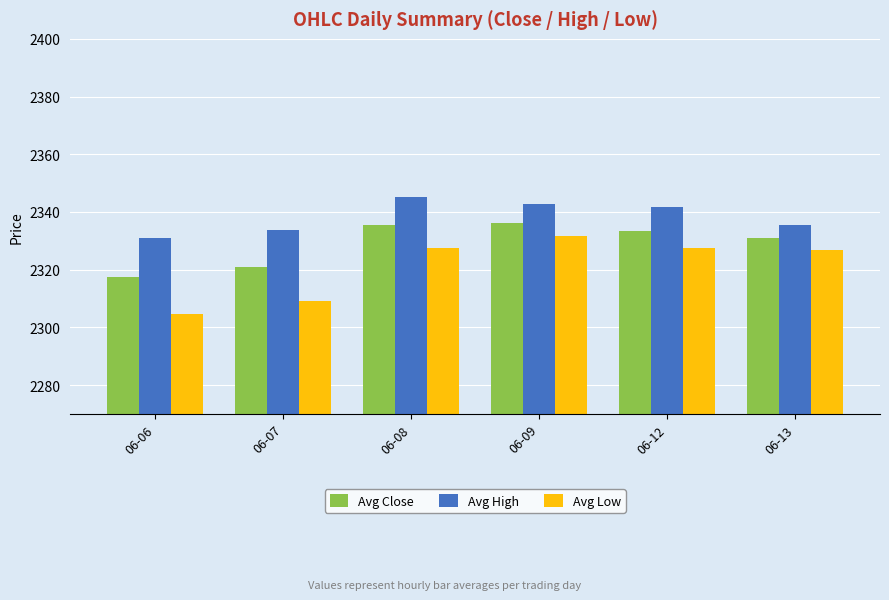

Is it true that Avg Low equals 1506.0 at 06-06?

False